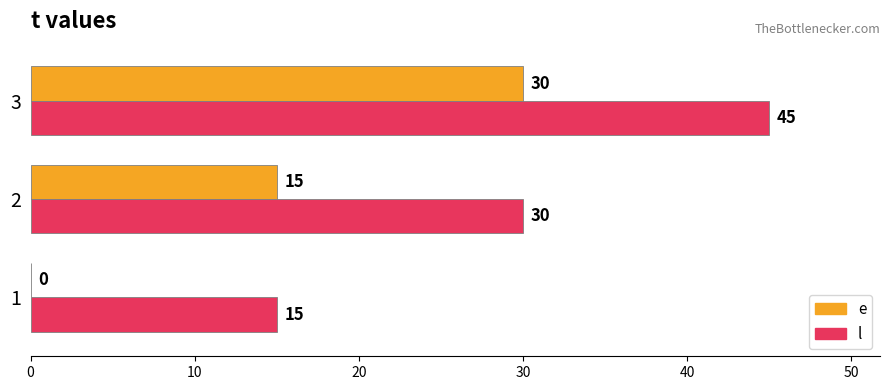

What are all the series names shown in the legend?

e, l